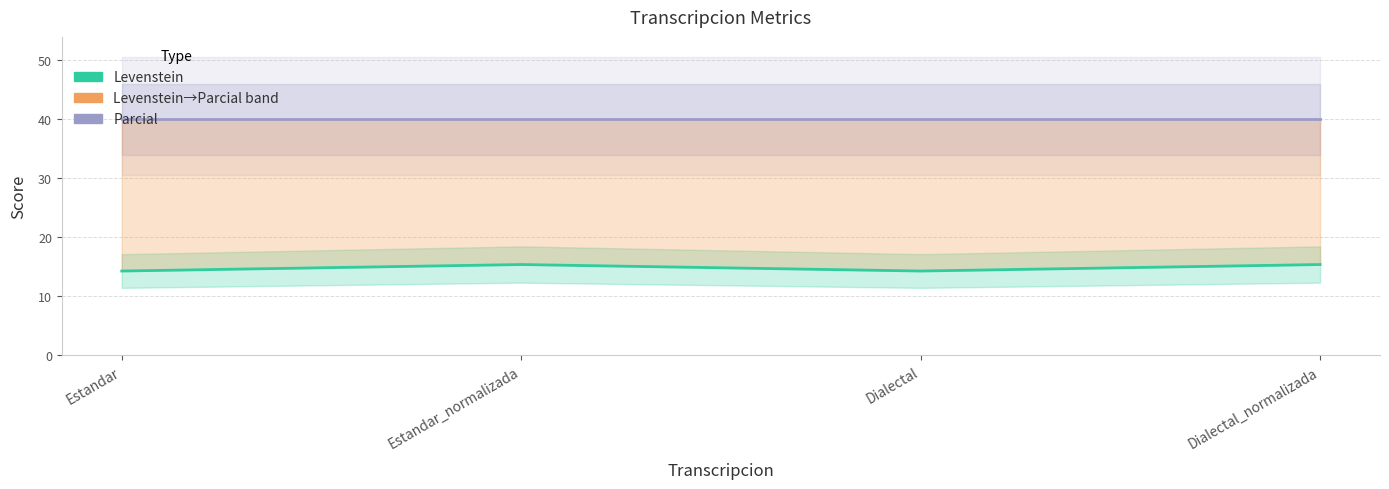

Which category has the lowest value in the Parcial series?

Estandar